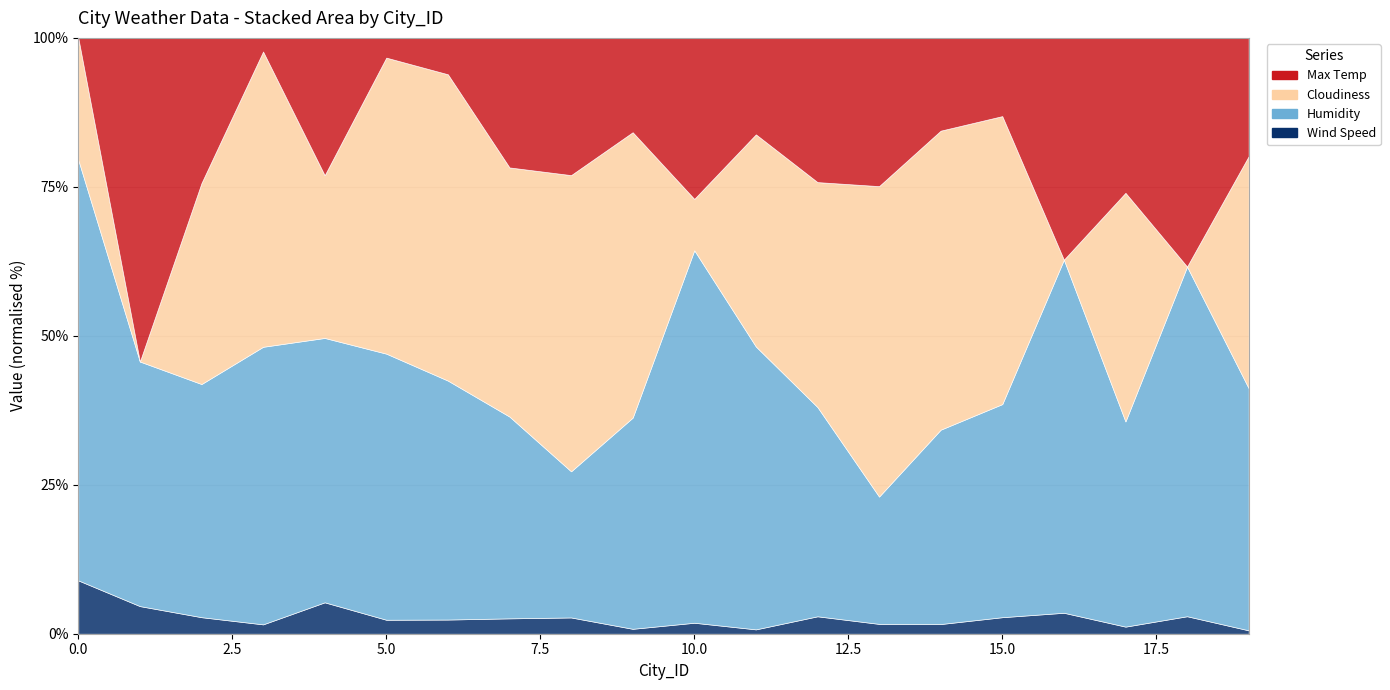

How many lines are shown in the chart?

4